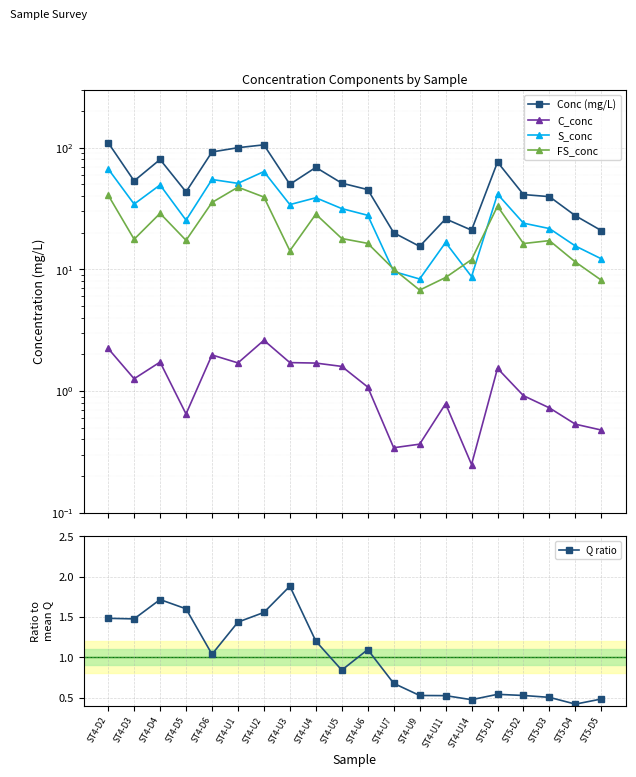

What is the sum of the S_conc values at ST4-D5 and ST5-D2?

49.4